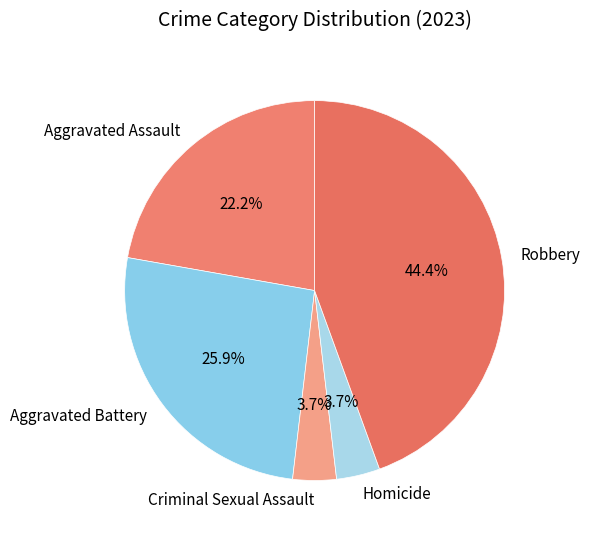

To the nearest percent, what is the difference between the largest and smallest slice percentages?

41%